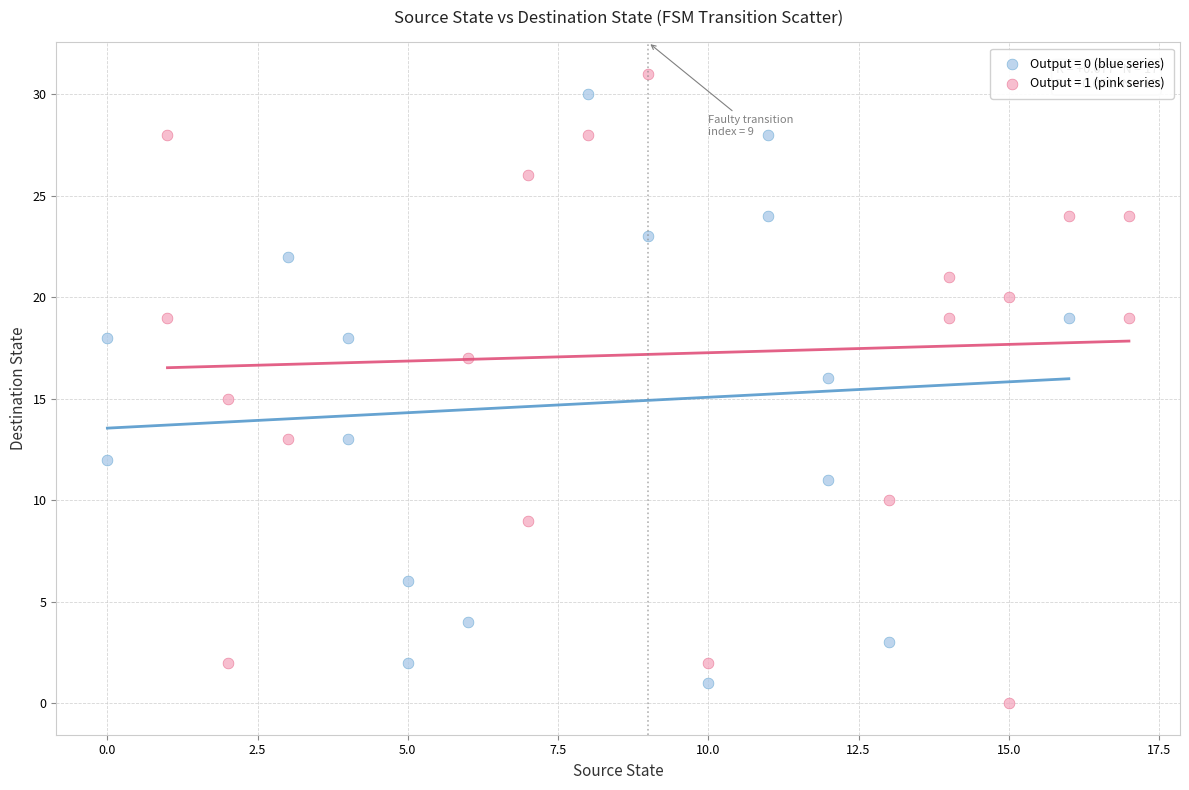

Which series has the largest Y range (max minus min)?

Output = 1 (pink series)